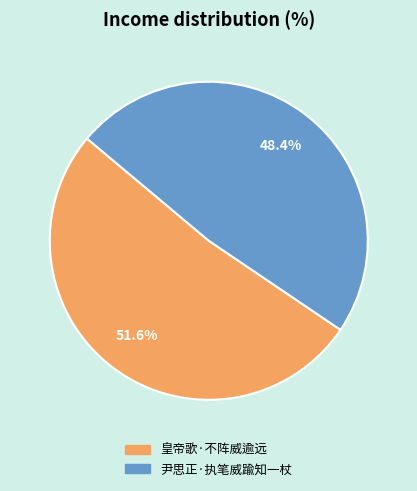

Is it true that 皇帝歌·不阵威逾远 is 46% of the pie?

False